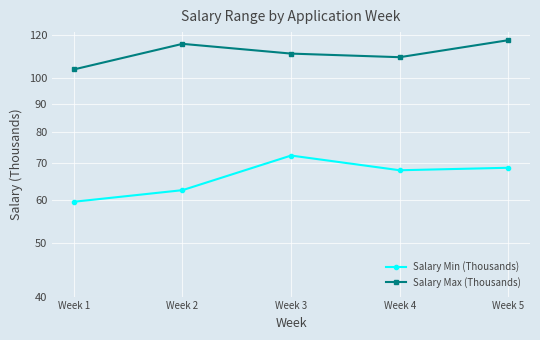

The value of Salary Min (Thousands) at Week 2 is 24.1. True or false?

False